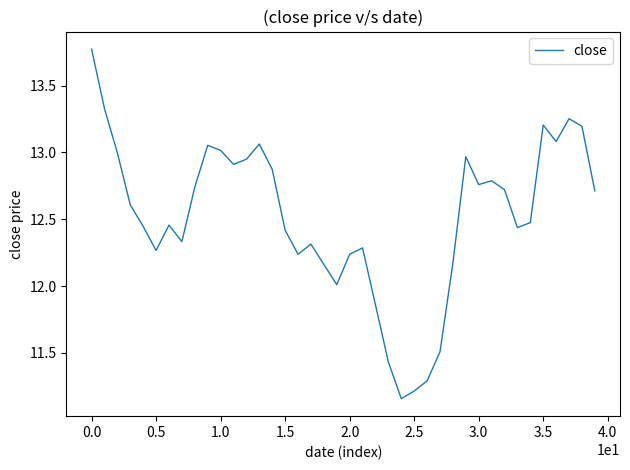

What is the maximum value shown in the chart?

13.8